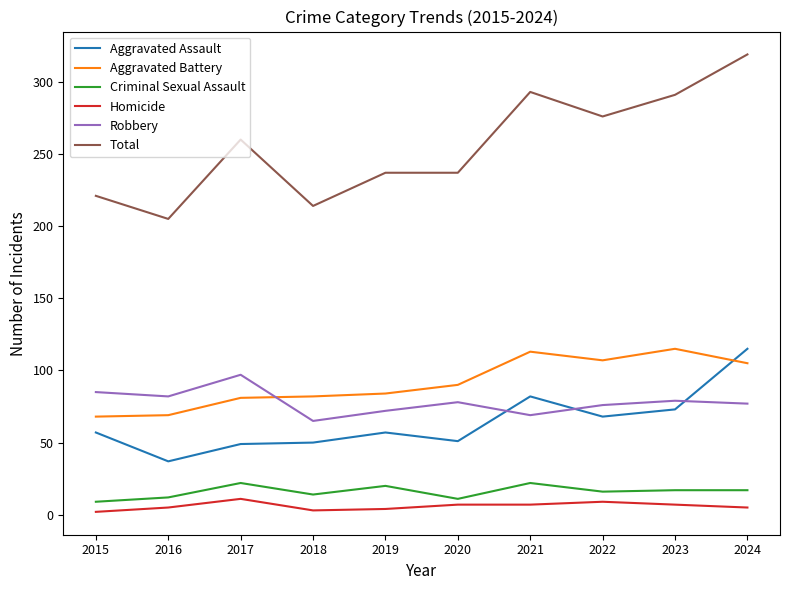

The Aggravated Battery series shows 115 at 2023. True or false?

True